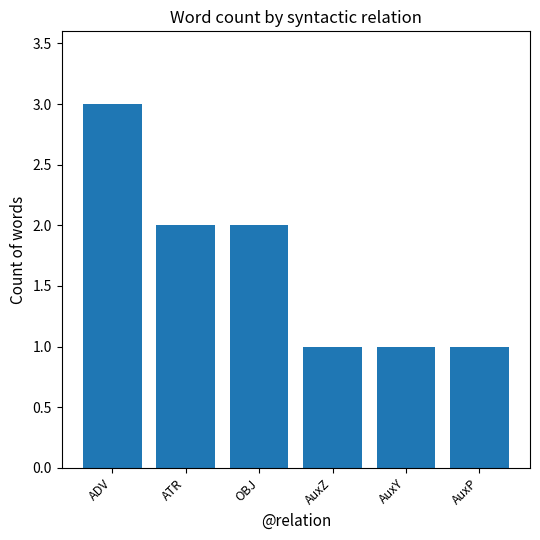

Reading right to left, what are all the values shown in this chart?

1	1	1	2	2	3